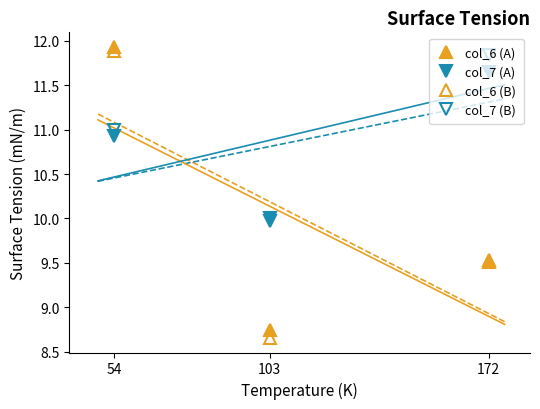

True or false: col_6 (A) has a value of 12.4 at 172.

False